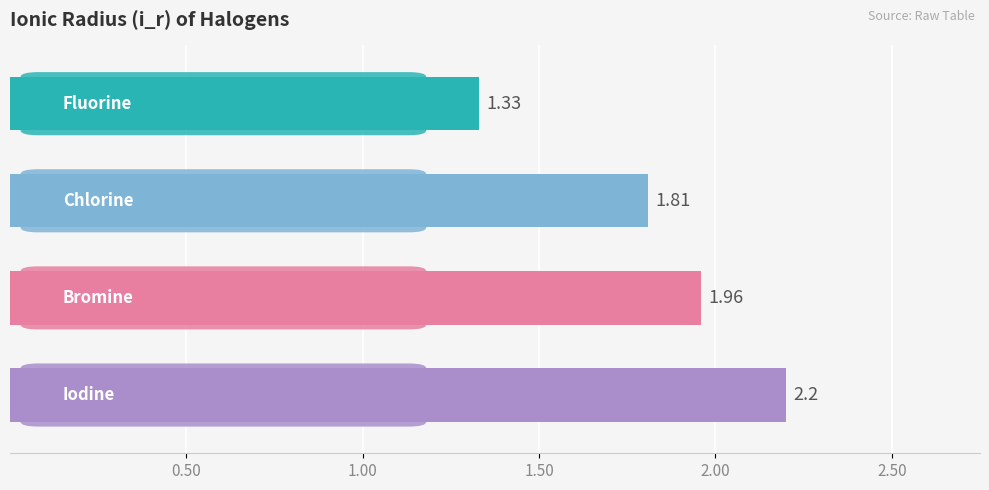

What is the sum of all values?

7.3